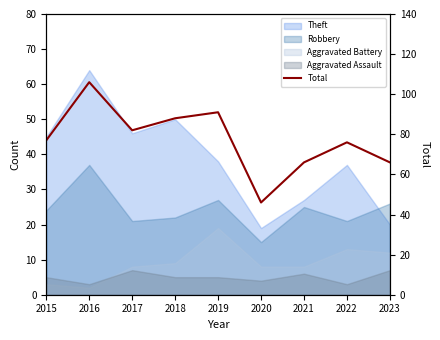

What is the ratio of the value at 2015 to the value at 2019?

0.8